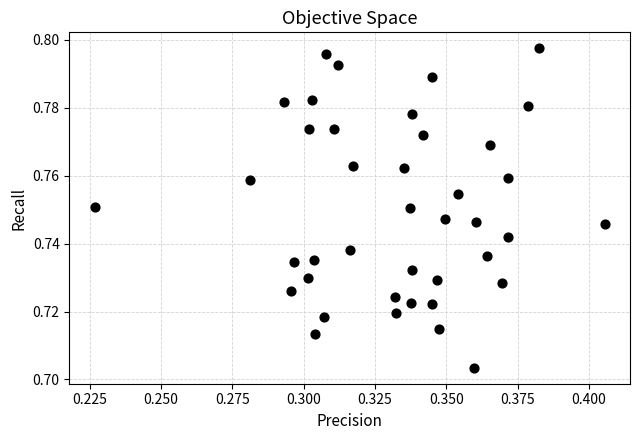

How many points are shown in the scatter plot?

40